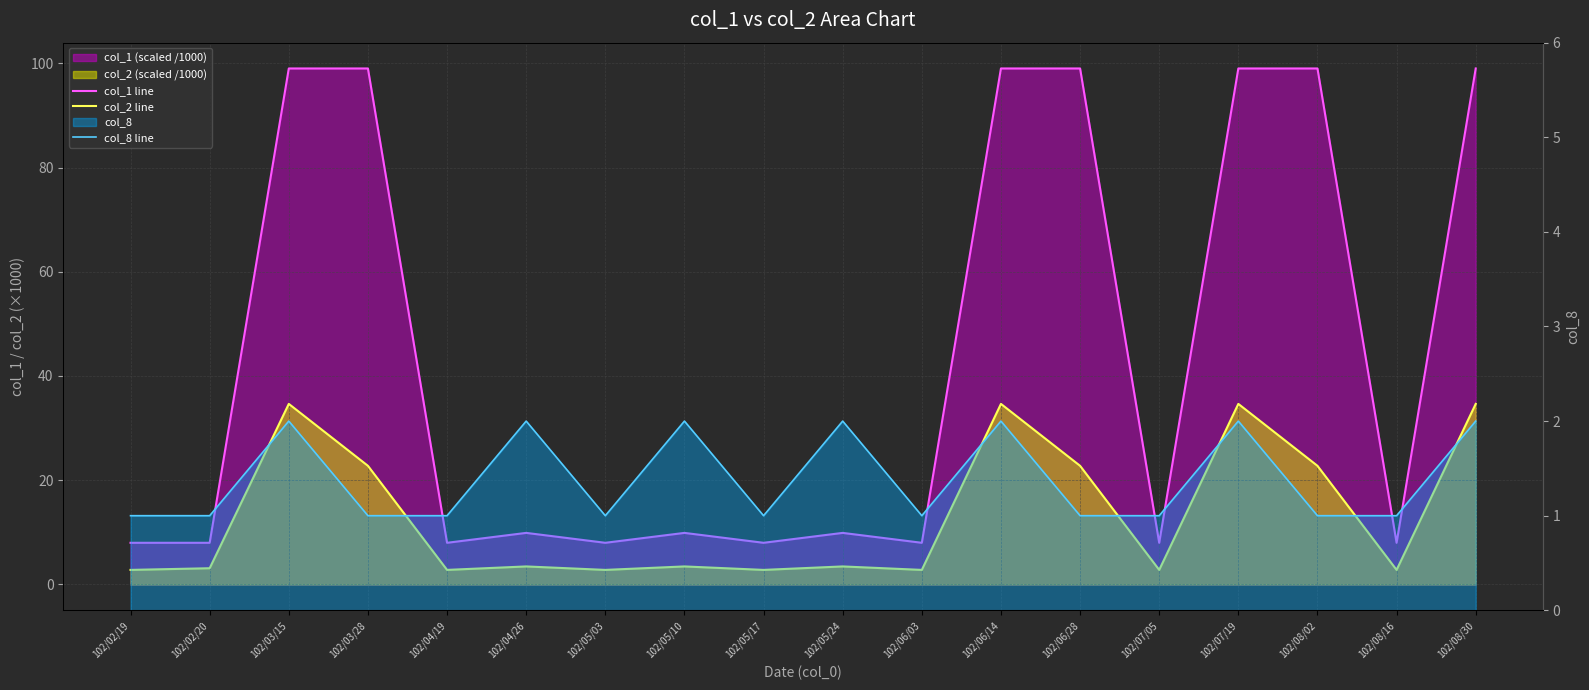

How many categories are shown in the chart?

18